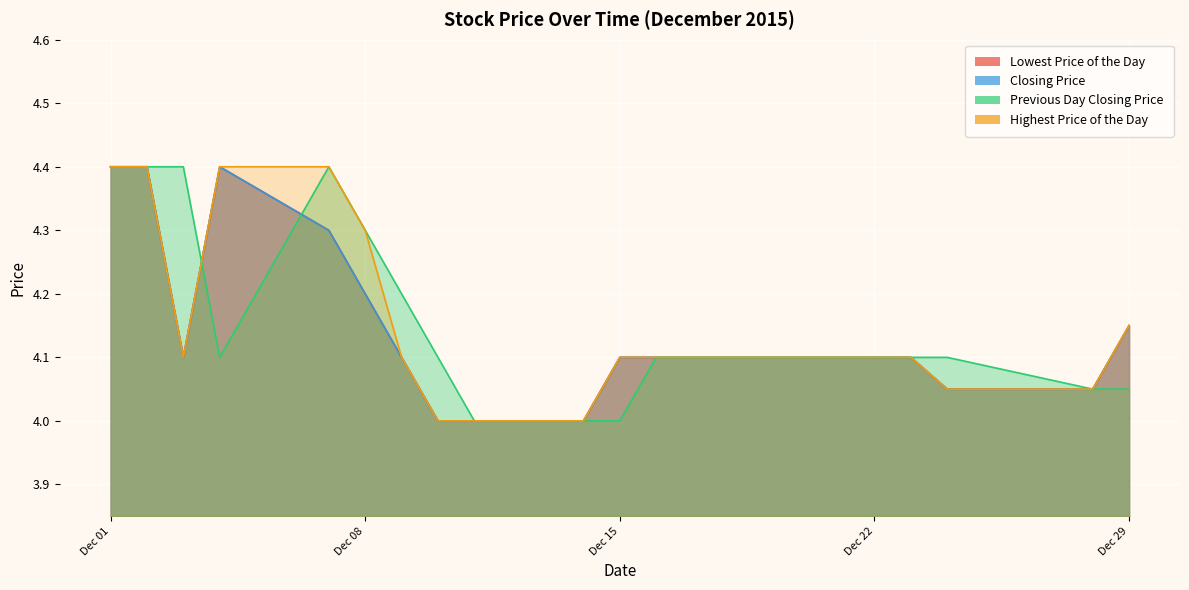

Reading left to right, extract all data points from this chart.

Lowest Price of the Day: 4.4	4.4	4.1	4.4	4.3	4.2	4.1	4.0	4.0	4.0	4.1	4.1	4.1	4.1	4.1	4.1	4.1	4.0	4.0	4.2
Closing Price: 4.4	4.4	4.1	4.4	4.3	4.2	4.1	4.0	4.0	4.0	4.1	4.1	4.1	4.1	4.1	4.1	4.1	4.0	4.0	4.2
Previous Day Closing Price: 4.4	4.4	4.4	4.1	4.4	4.3	4.2	4.1	4.0	4.0	4.0	4.1	4.1	4.1	4.1	4.1	4.1	4.1	4.0	4.0
Highest Price of the Day: 4.4	4.4	4.1	4.4	4.4	4.3	4.1	4.0	4.0	4.0	4.1	4.1	4.1	4.1	4.1	4.1	4.1	4.0	4.0	4.2